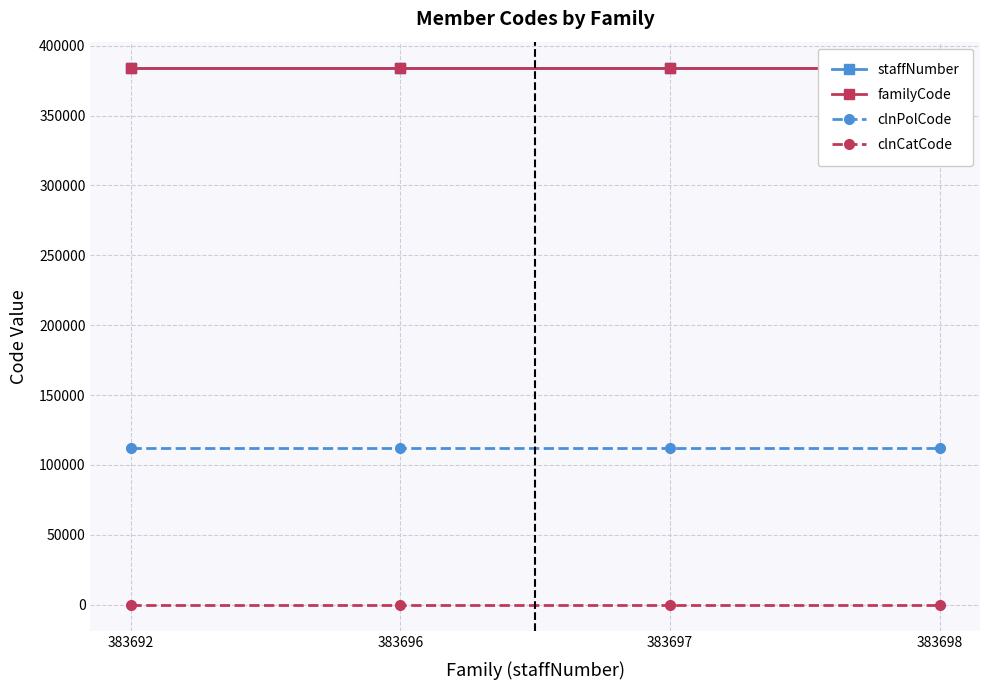

How many lines are shown in the chart?

4